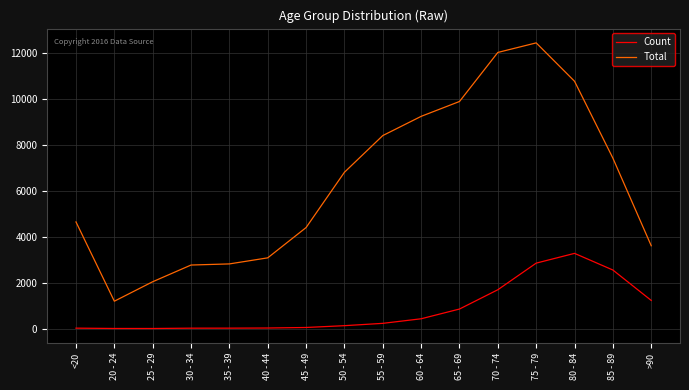

What is the difference between the Total values at 30 - 34 and 85 - 89?

4652